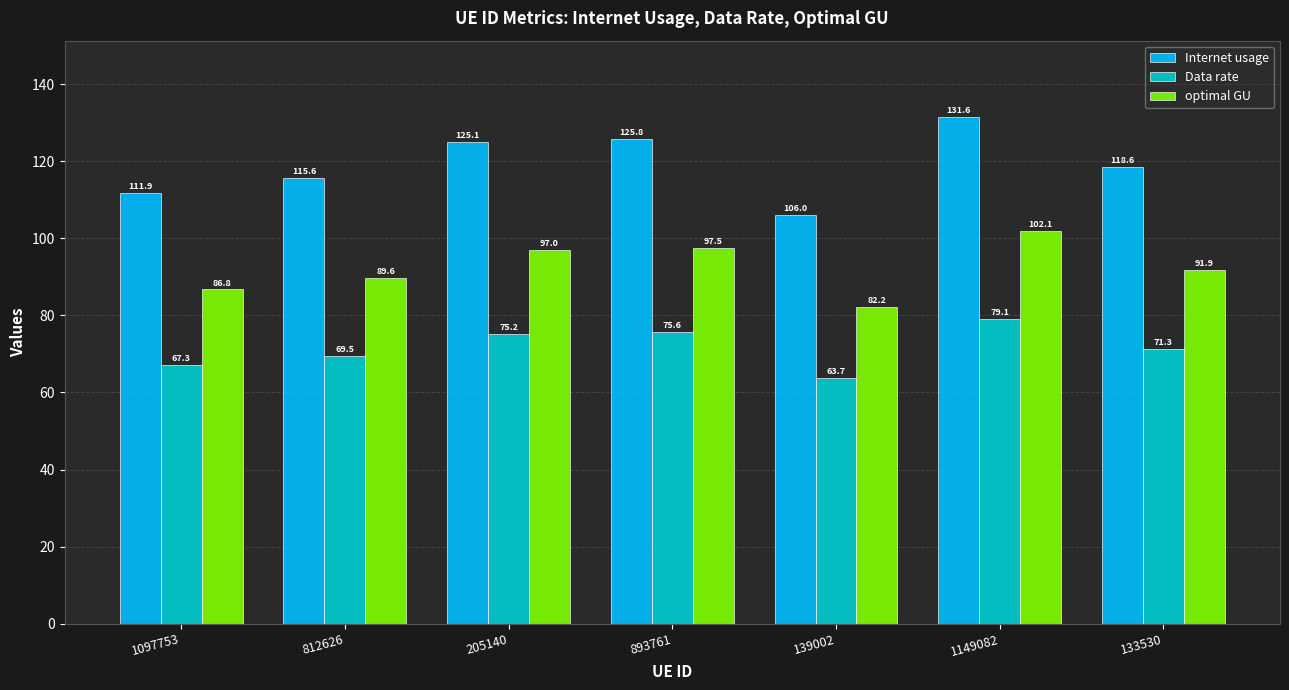

What is the difference between the second highest and second lowest values in the Internet usage series?

13.9